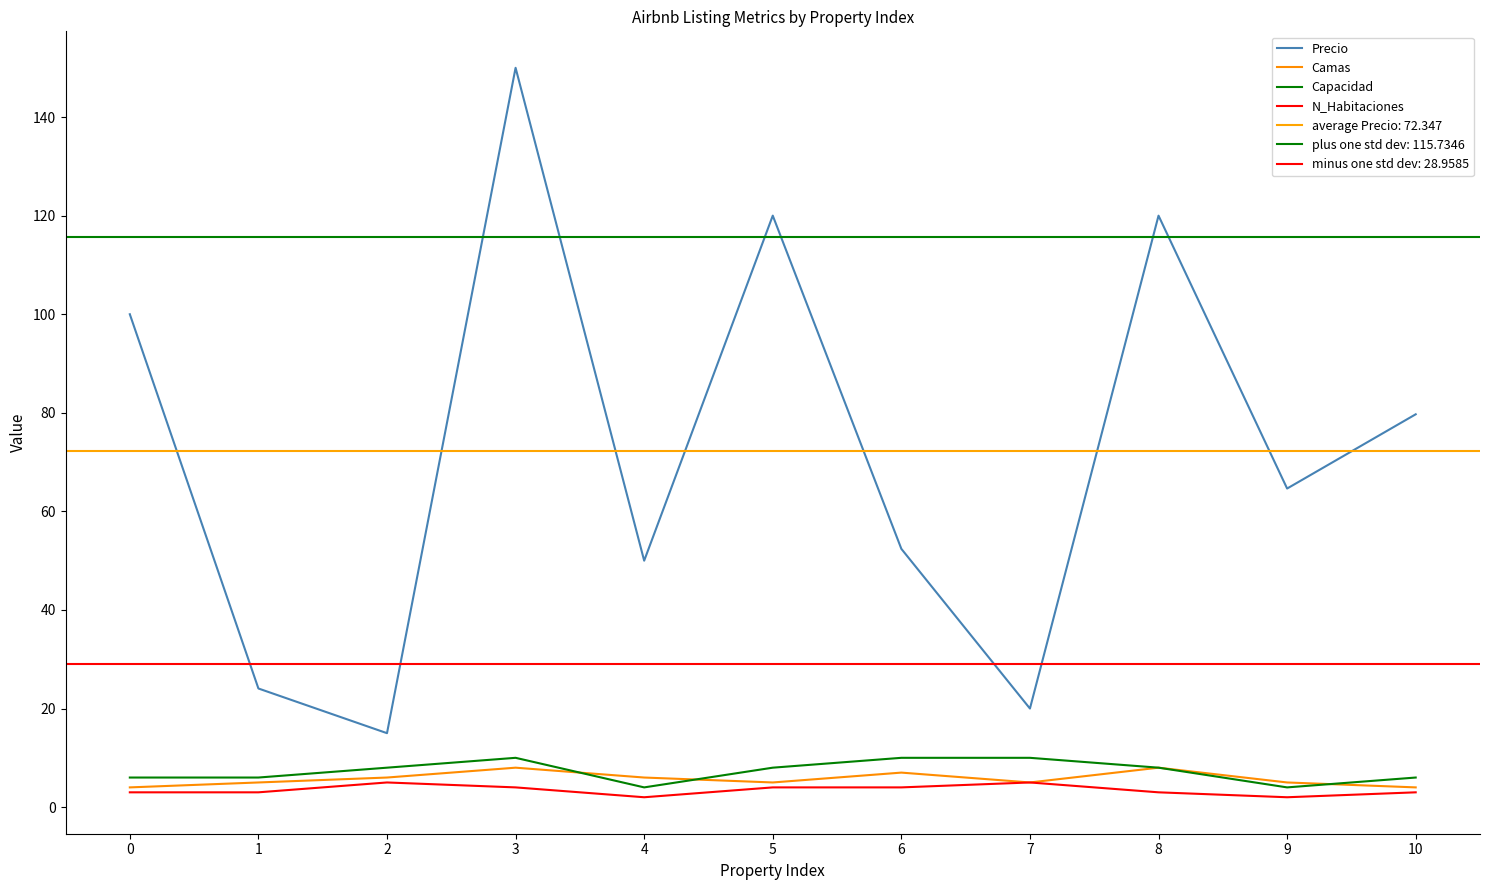

What are all the series names shown in the legend?

Precio, Camas, Capacidad, N_Habitaciones